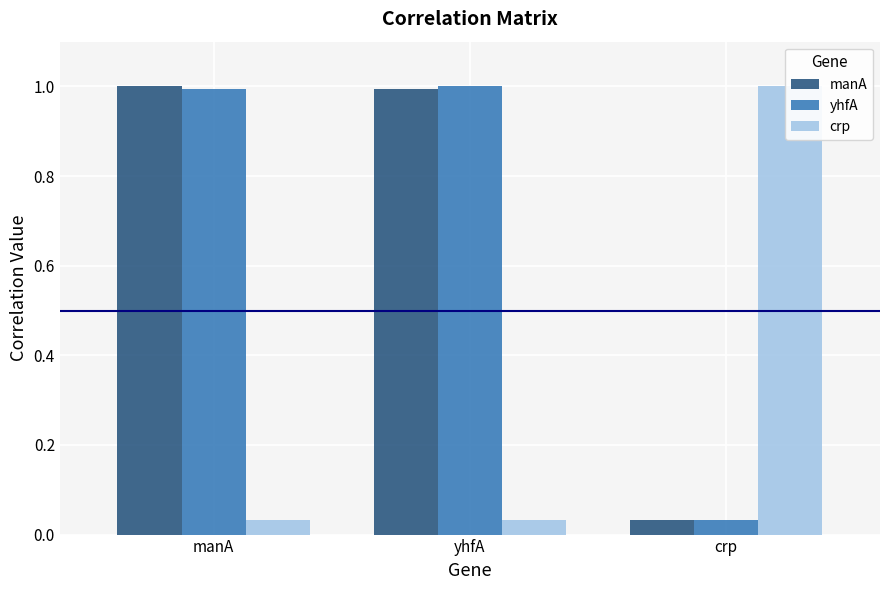

What is the difference between the highest and lowest values at yhfA?

1.0